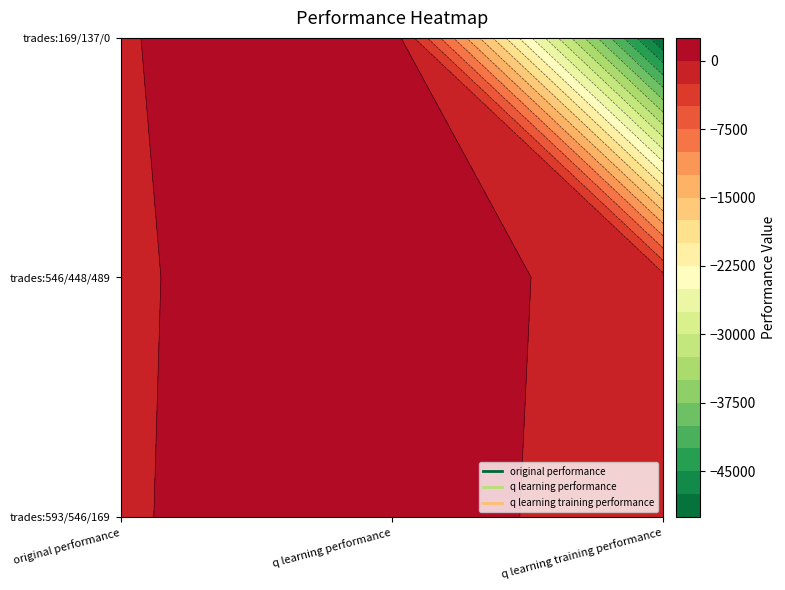

The q learning performance series shows -430.6 at 0. True or false?

False